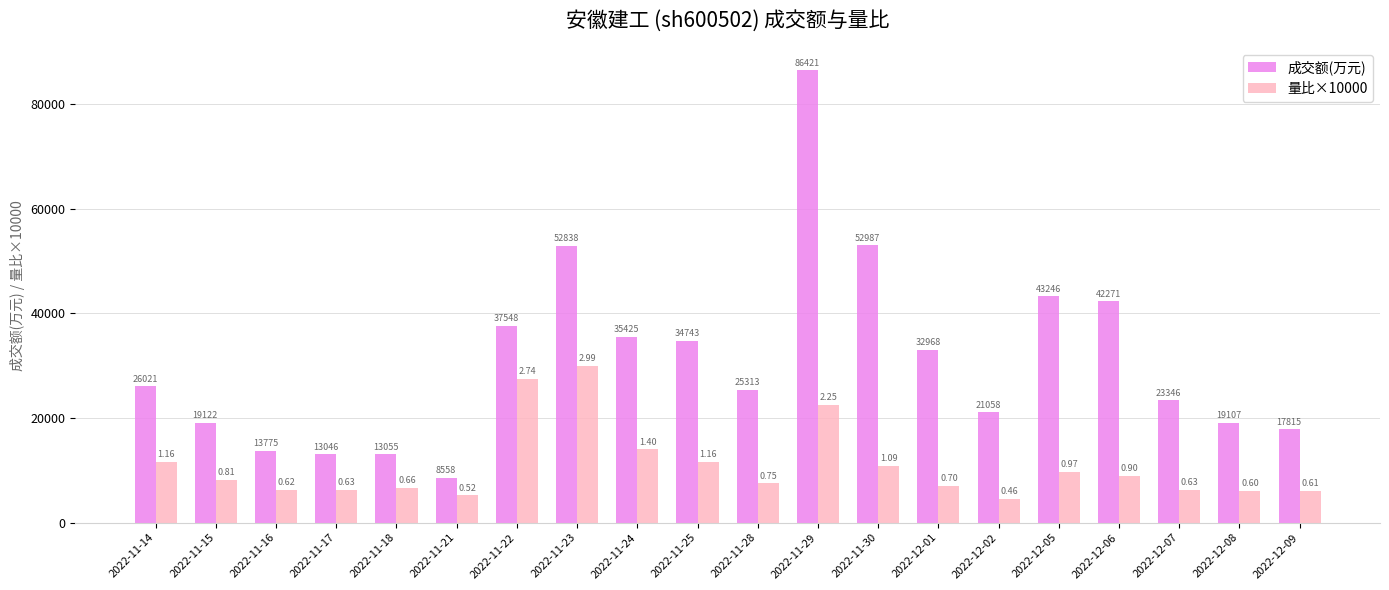

Which category has the highest value in the 量比×10000 series?

2022-11-23